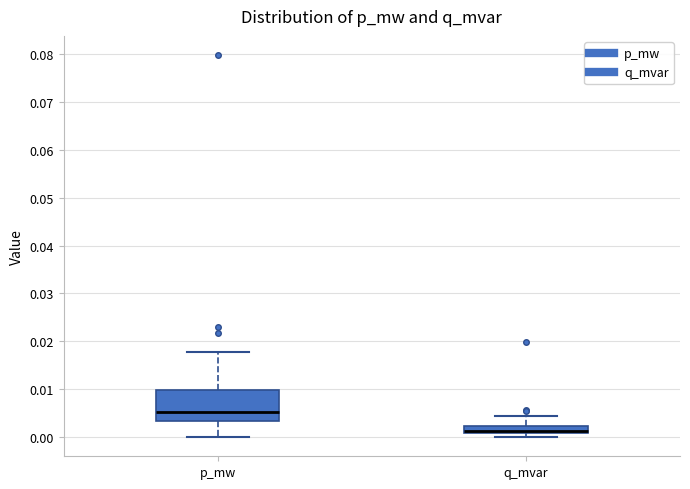

Reading left to right, transcribe this box plot: for each box, give where its median line is, the range the box spans, and where its two whiskers end, as read against the y-axis. The values are not printed on the chart, so give them approximately, as read against the axis.

p_mw: median 0.005, box 0.003 to 0.010, whiskers 0.000 to 0.018
q_mvar: median 0.001 (just above the box's lower edge), box 0.001 to 0.002, whiskers 0.000 to 0.004